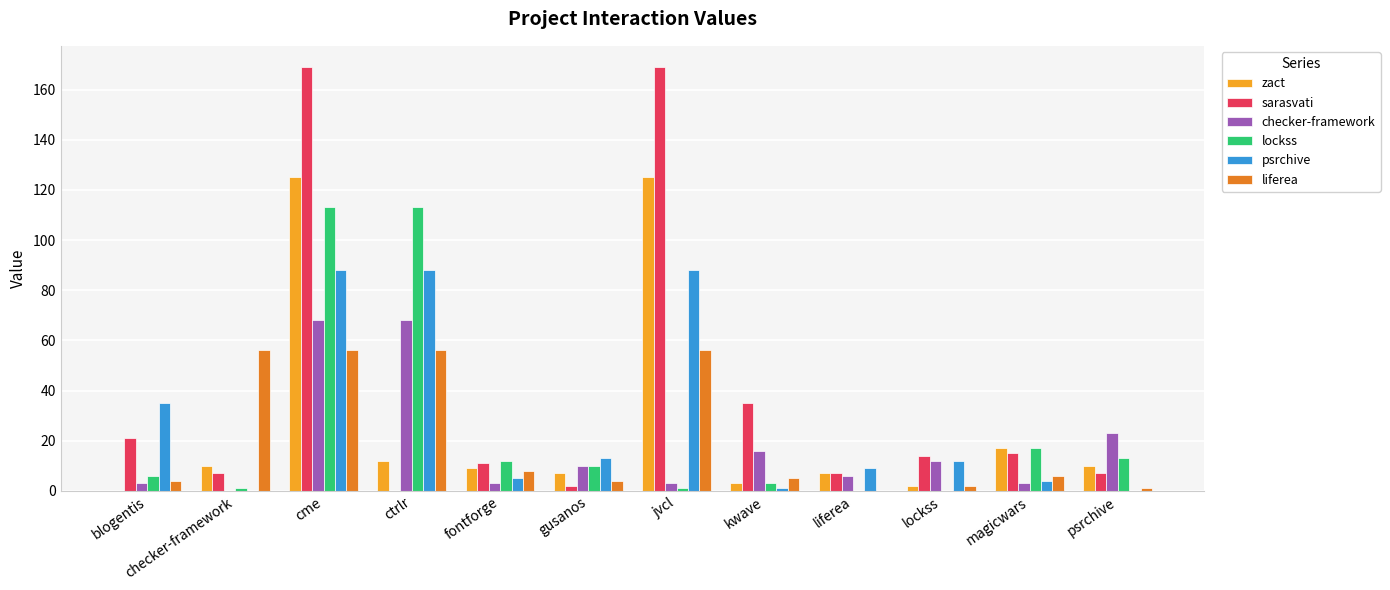

At which label does lockss first exceed 10?

cme